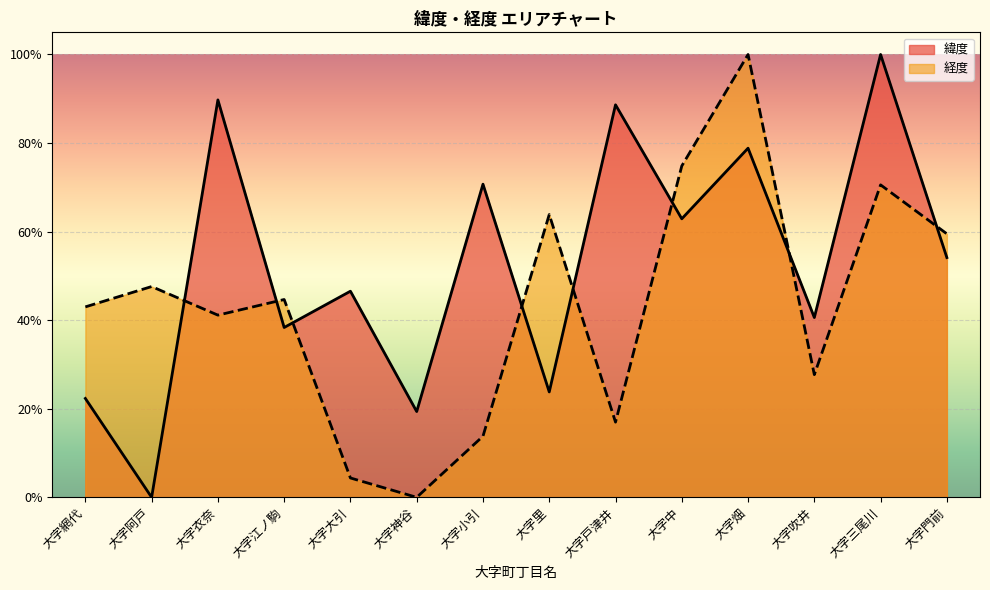

Which series ends up on top after the final intersection of 緯度 and 経度?

経度